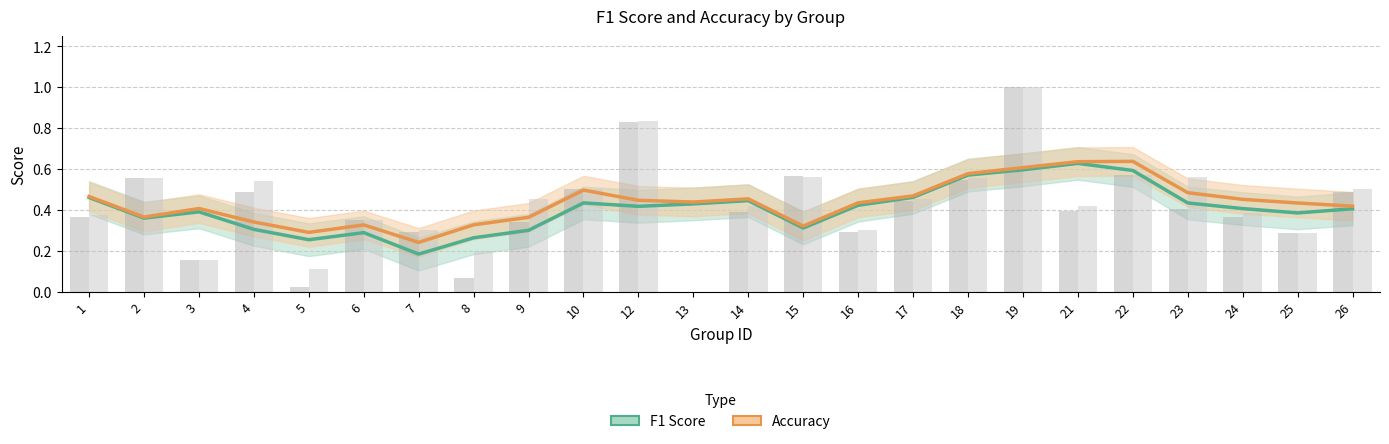

At how many categories does at least one series exceed 0?

24